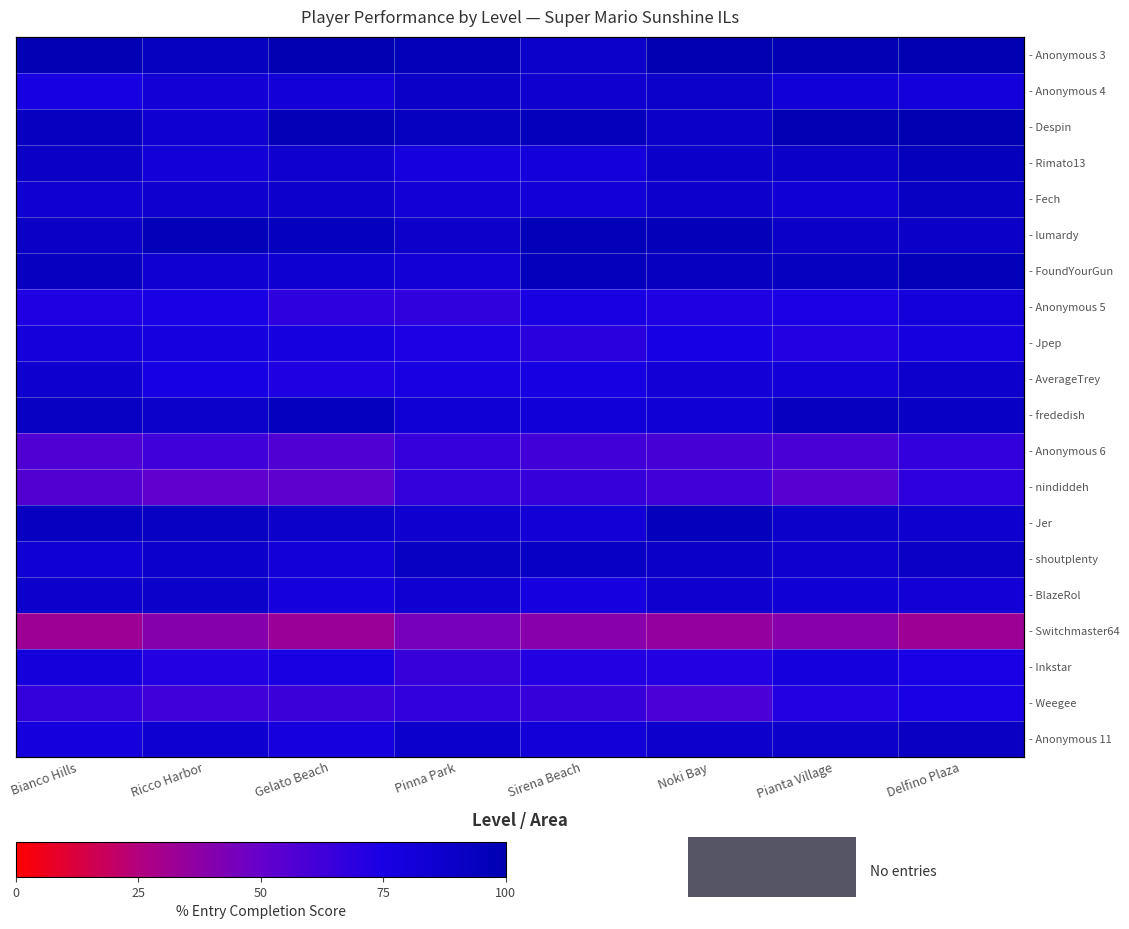

What is the minimum value for - Rimato13?

78.3